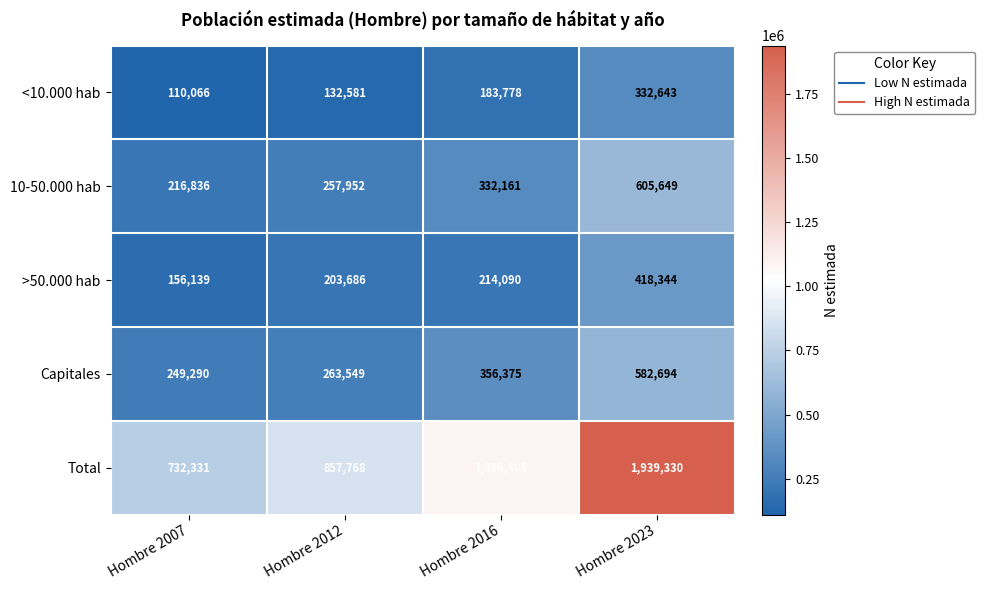

What is the minimum value shown in the chart?

110066